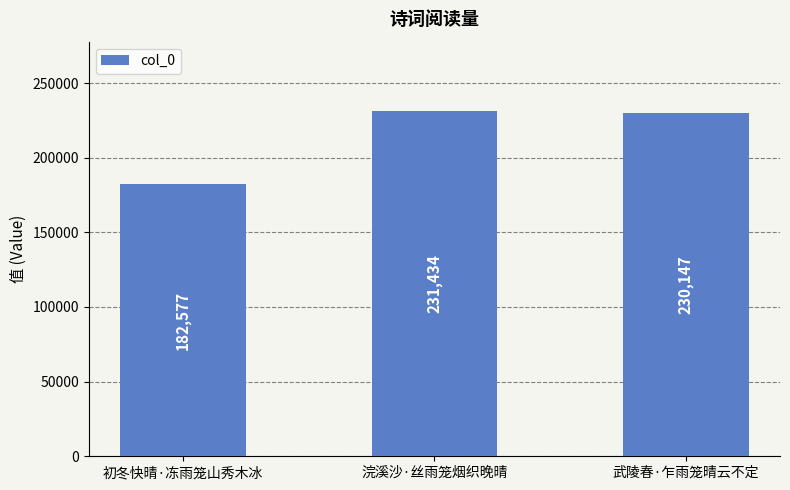

What is the sum of the values at 浣溪沙·丝雨笼烟织晚晴 and 武陵春·乍雨笼晴云不定?

461581